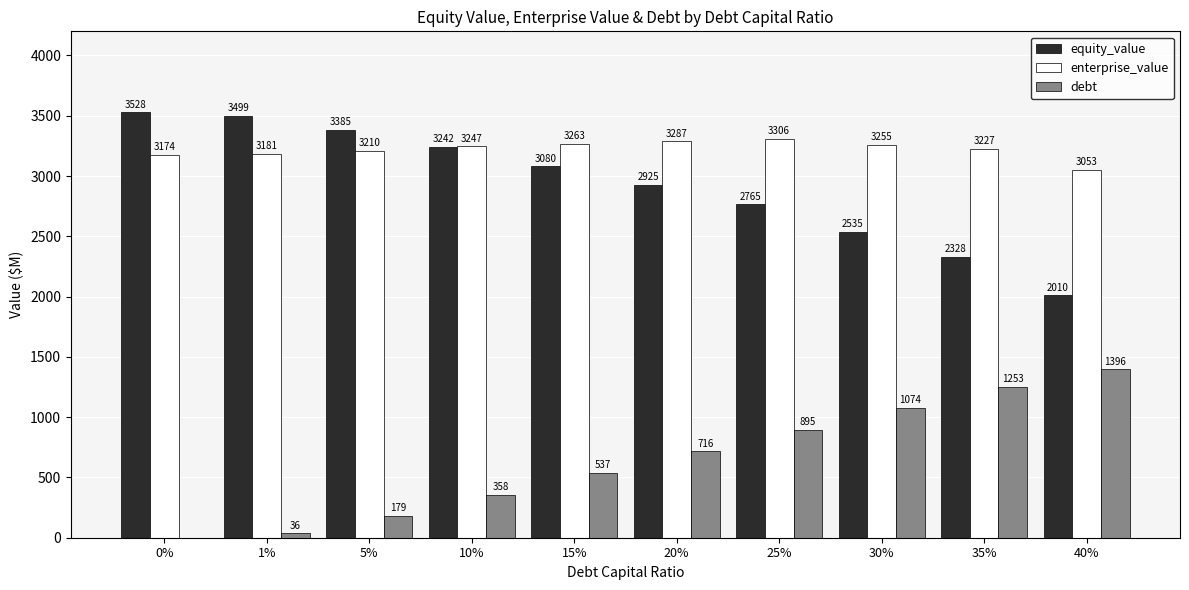

At which category is the sum across all series the highest?

25%